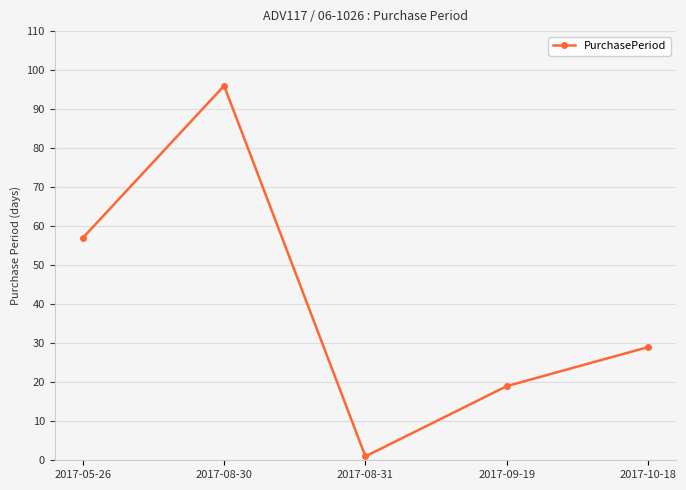

What is the change in value from 2017-05-26 to 2017-08-31?

-56